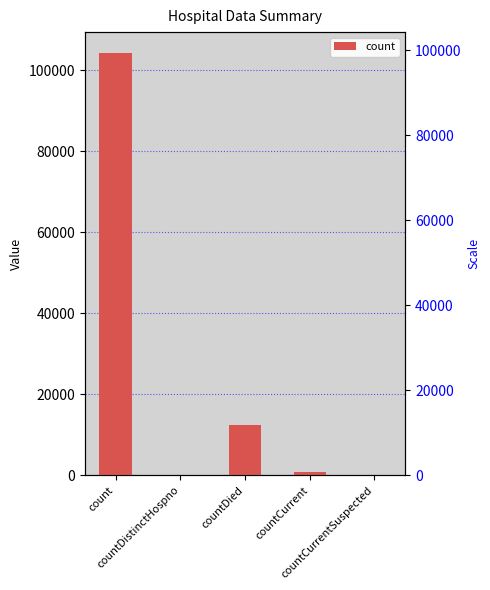

Which label corresponds to the smallest value in the chart?

countDistinctHospno